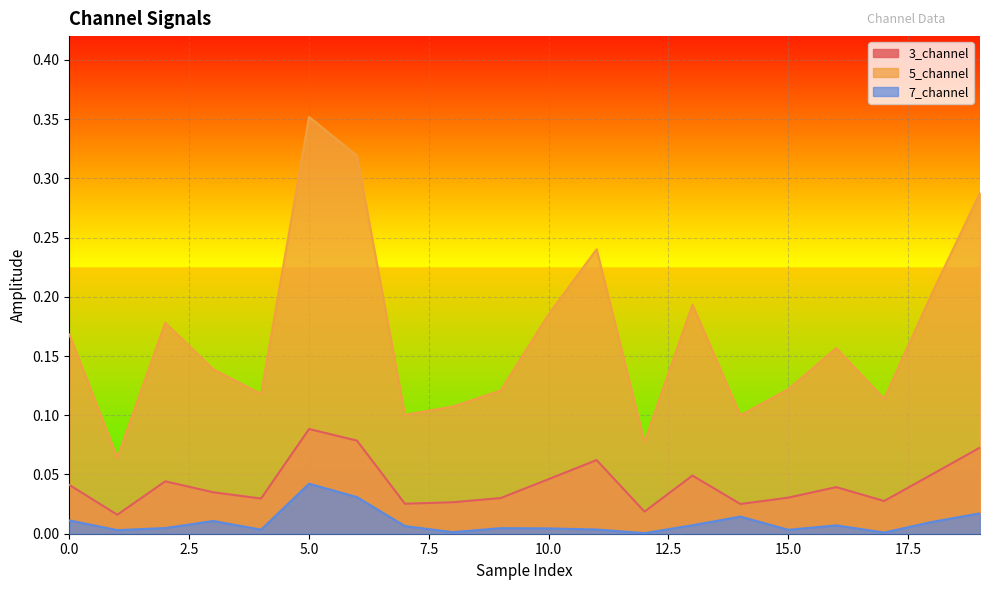

Which category has the highest value in the 5_channel series?

5.0